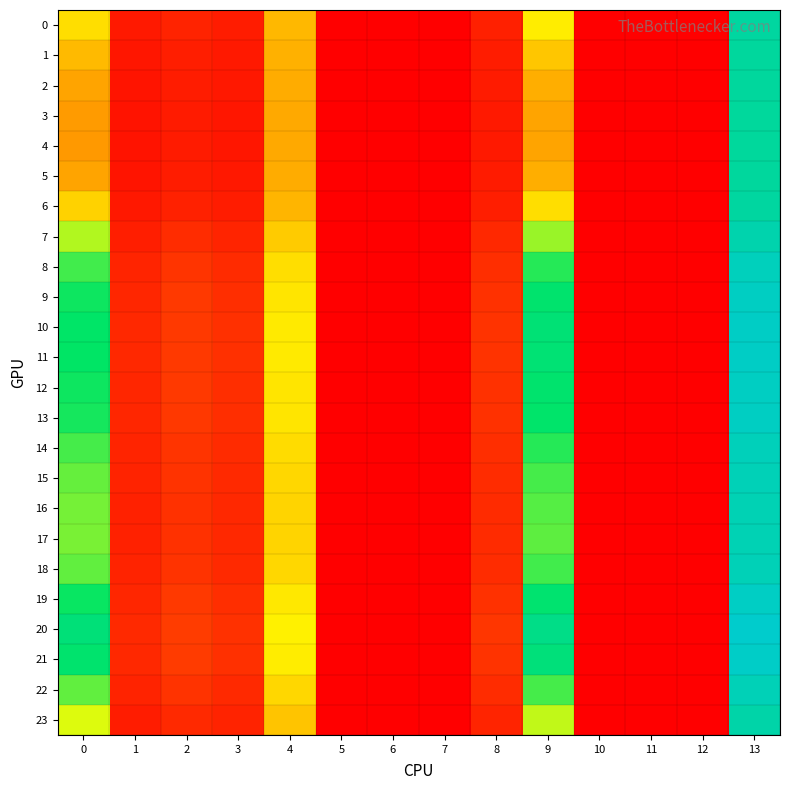

What is the spread (max minus min) of values at 3?

0.2